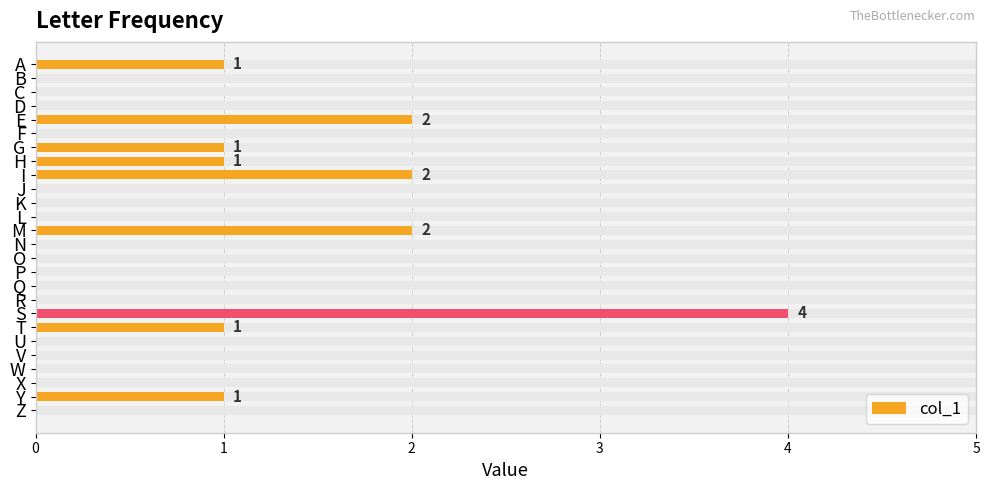

Which has a higher value, G or Y?

G